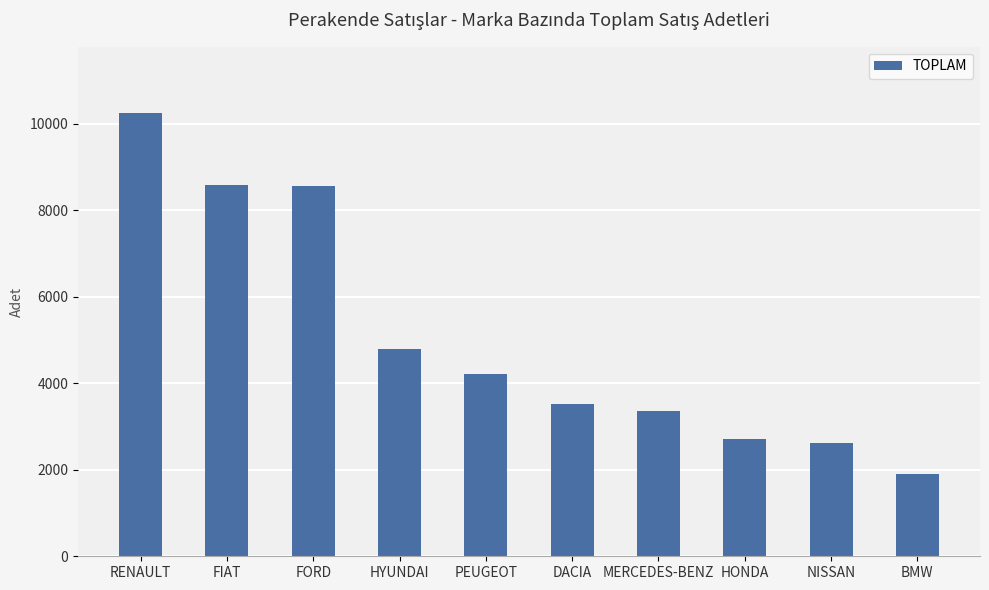

At which category does the chart reach its peak across all series?

RENAULT